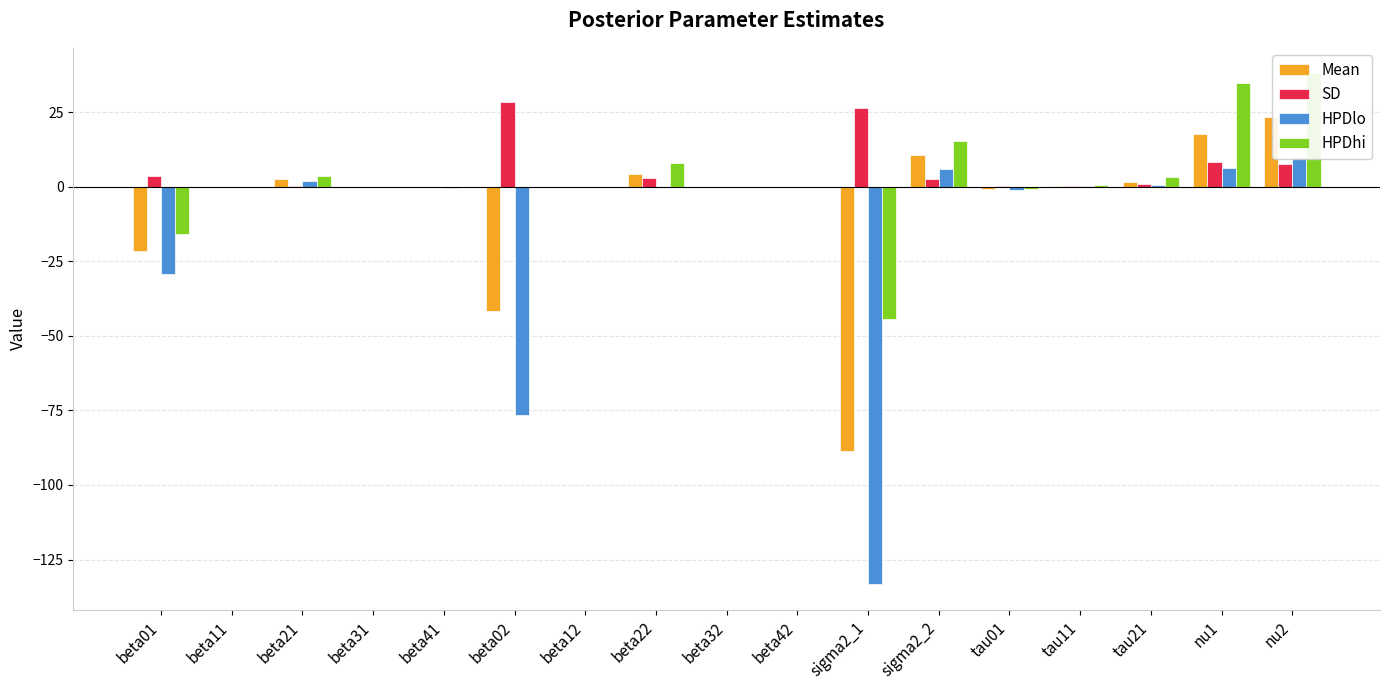

The value of HPDhi at tau11 is 0.2. True or false?

False